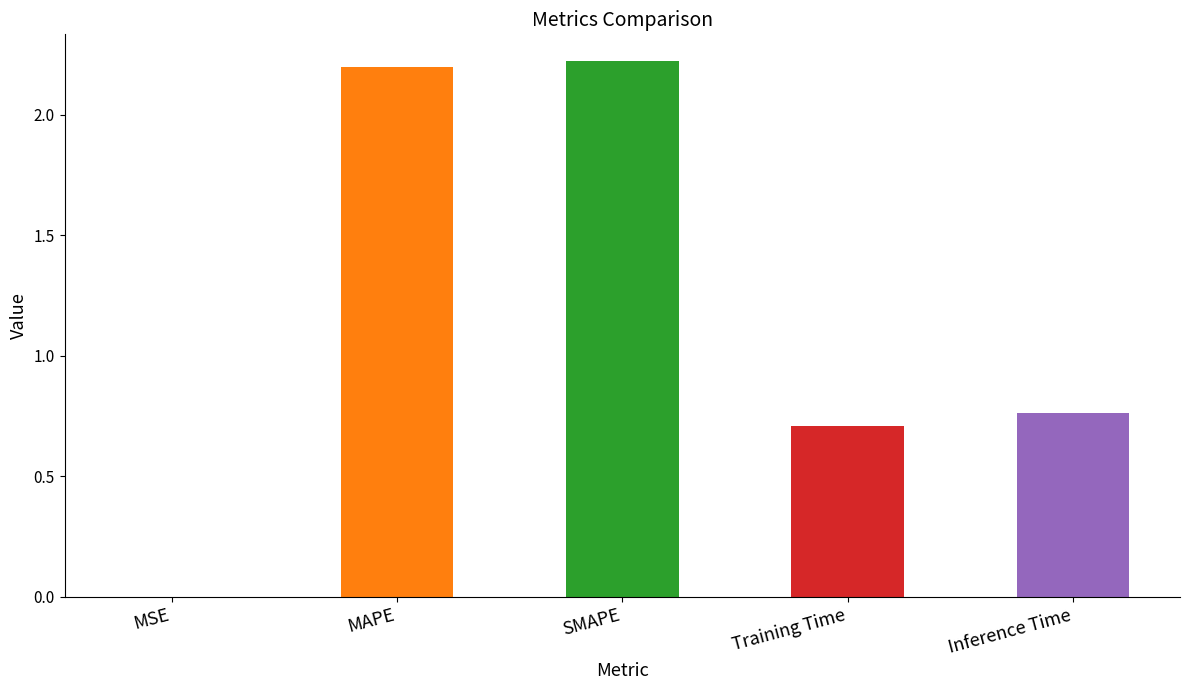

At which label is the value closest to 1?

Inference Time